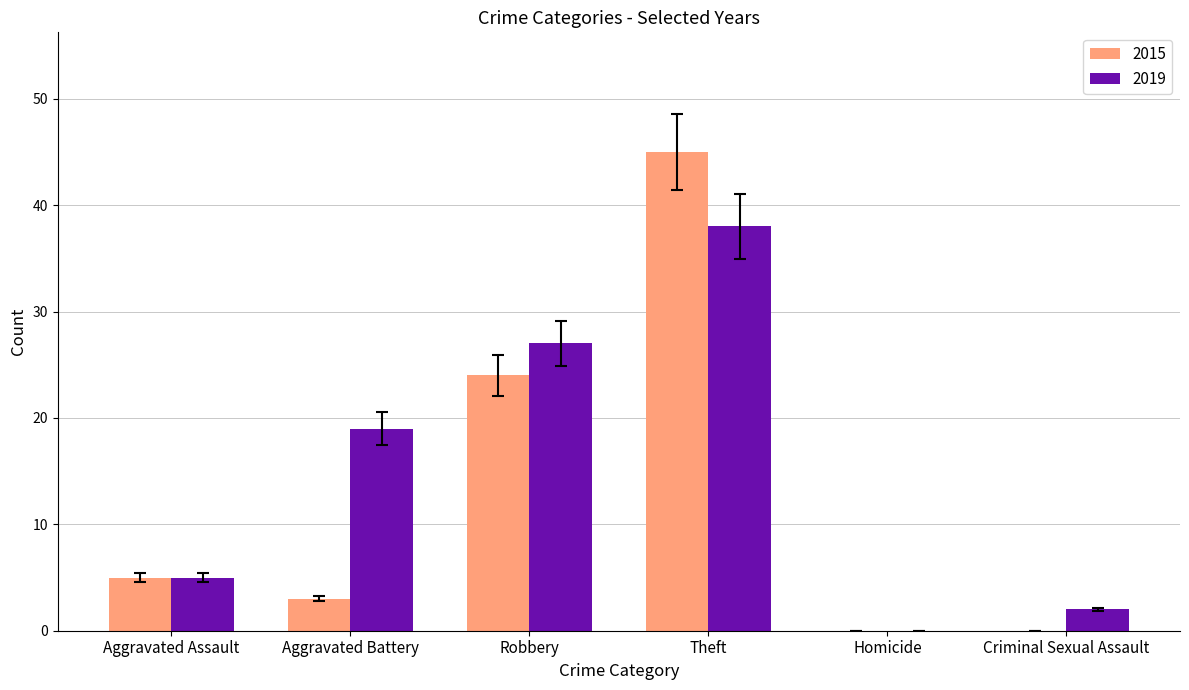

At which category is the sum across all series the highest?

Theft